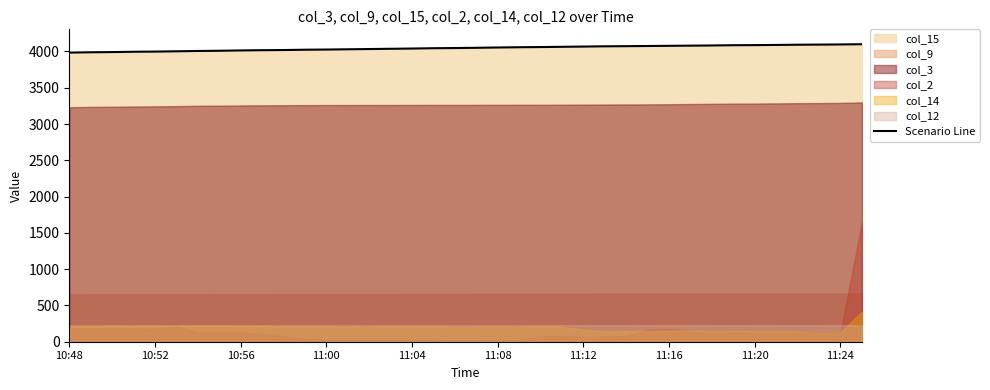

What is the value of the 12th point from the left?

4023.7